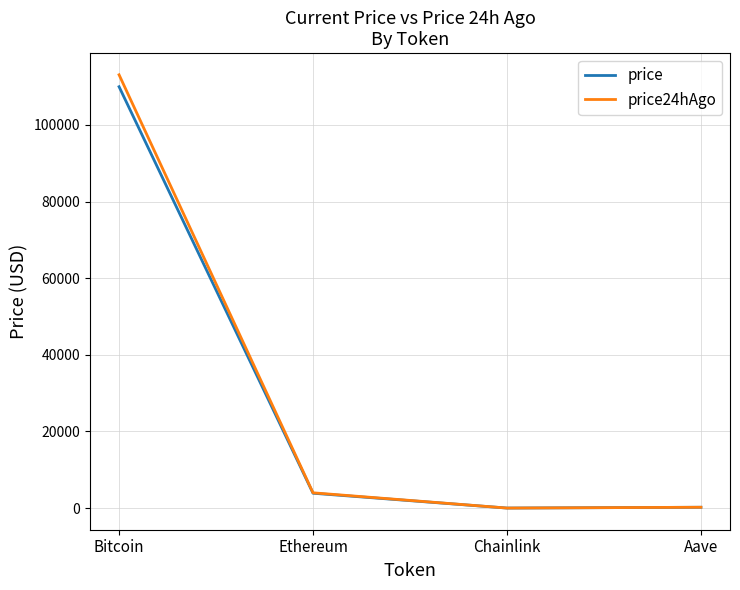

The value of price24hAgo at Bitcoin is 113062.0. True or false?

True